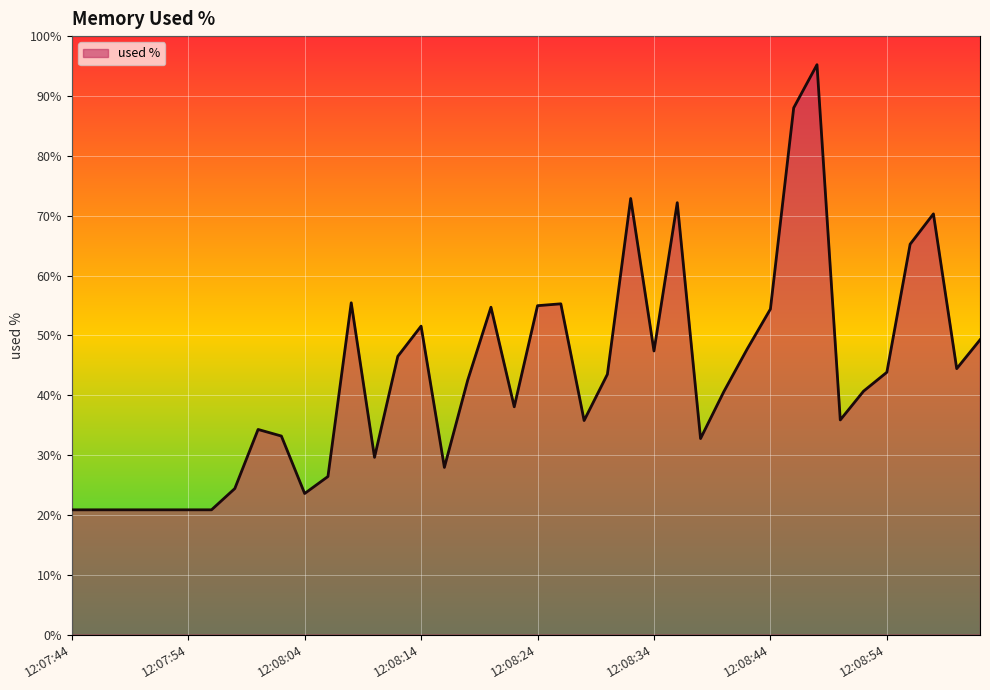

What is the smallest value displayed?

20.9